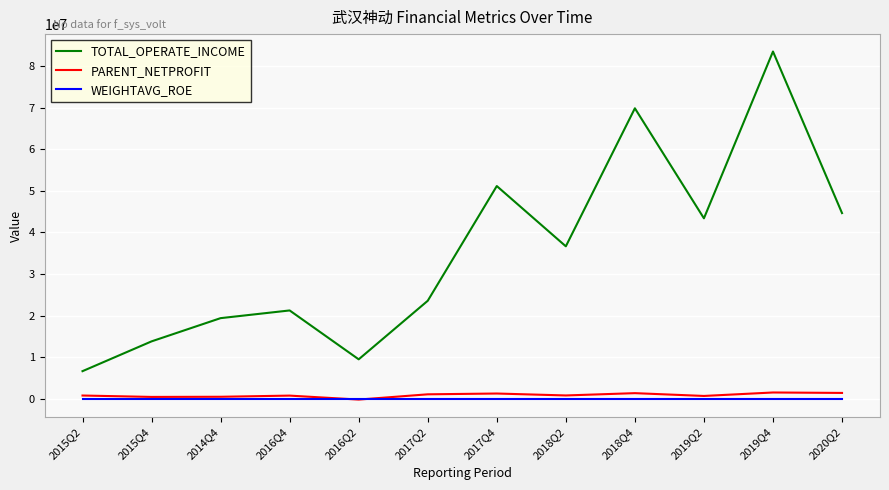

Which series has the widest spread of values?

TOTAL_OPERATE_INCOME